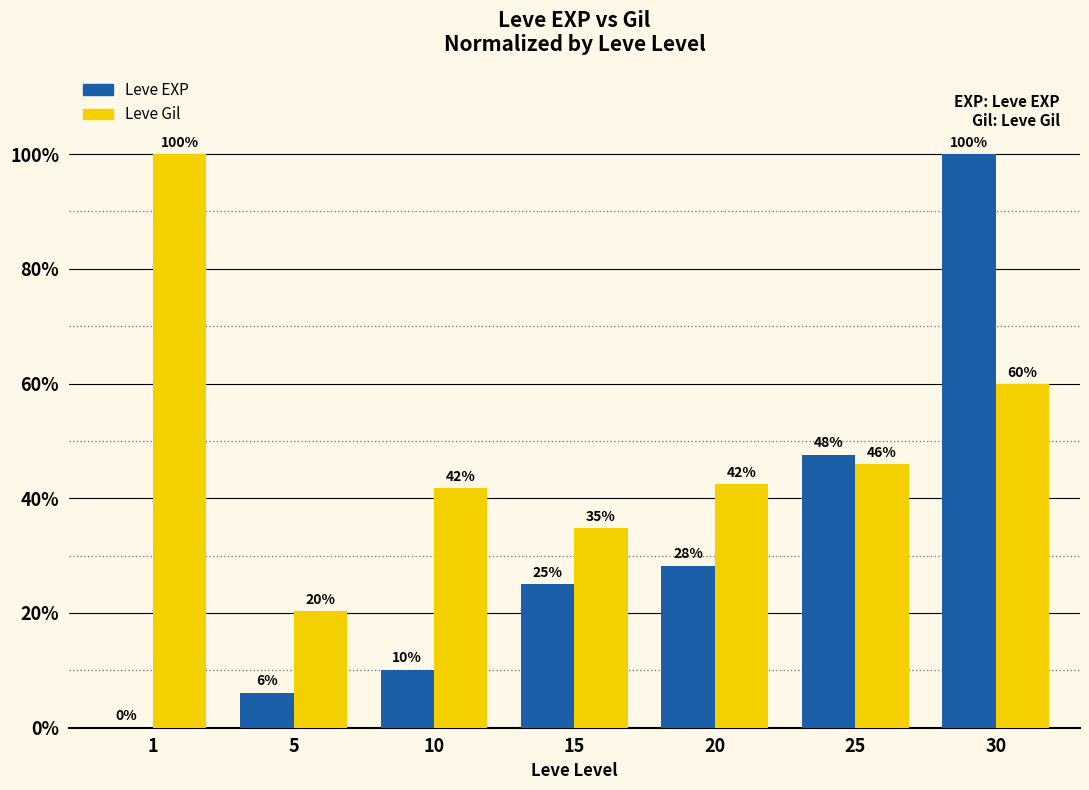

What are all the series names shown in the legend?

Leve EXP, Leve Gil